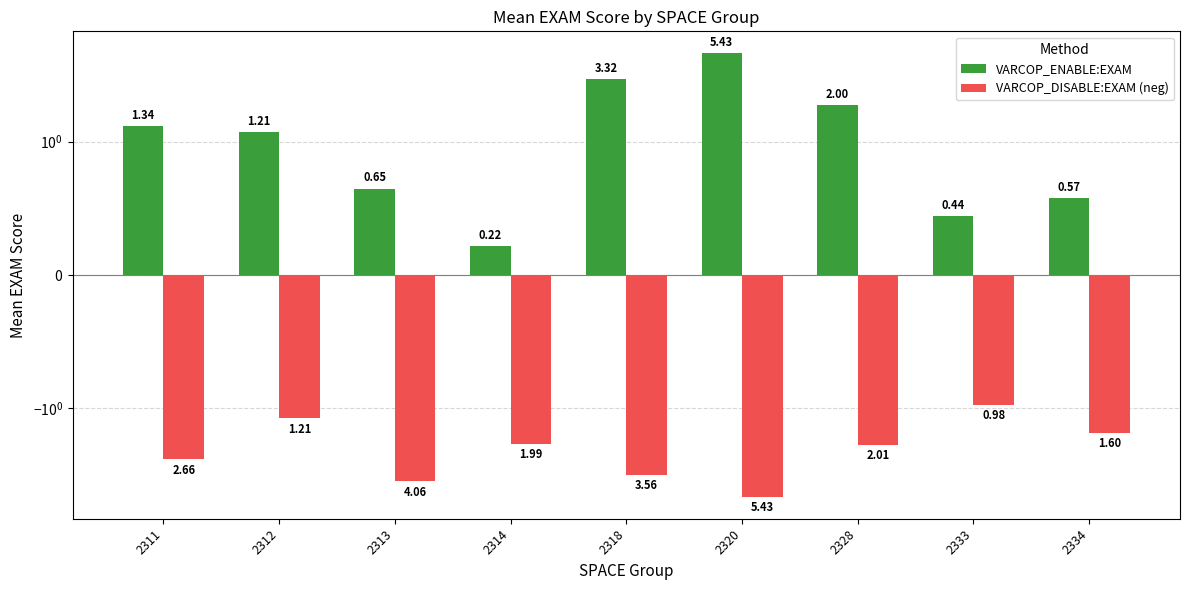

Reading right to left, extract all data points from this chart.

VARCOP_ENABLE:EXAM: 0.6	0.4	2.0	5.4	3.3	0.2	0.6	1.2	1.3
VARCOP_DISABLE:EXAM (neg): -1.6	-1.0	-2.0	-5.4	-3.6	-2.0	-4.1	-1.2	-2.7